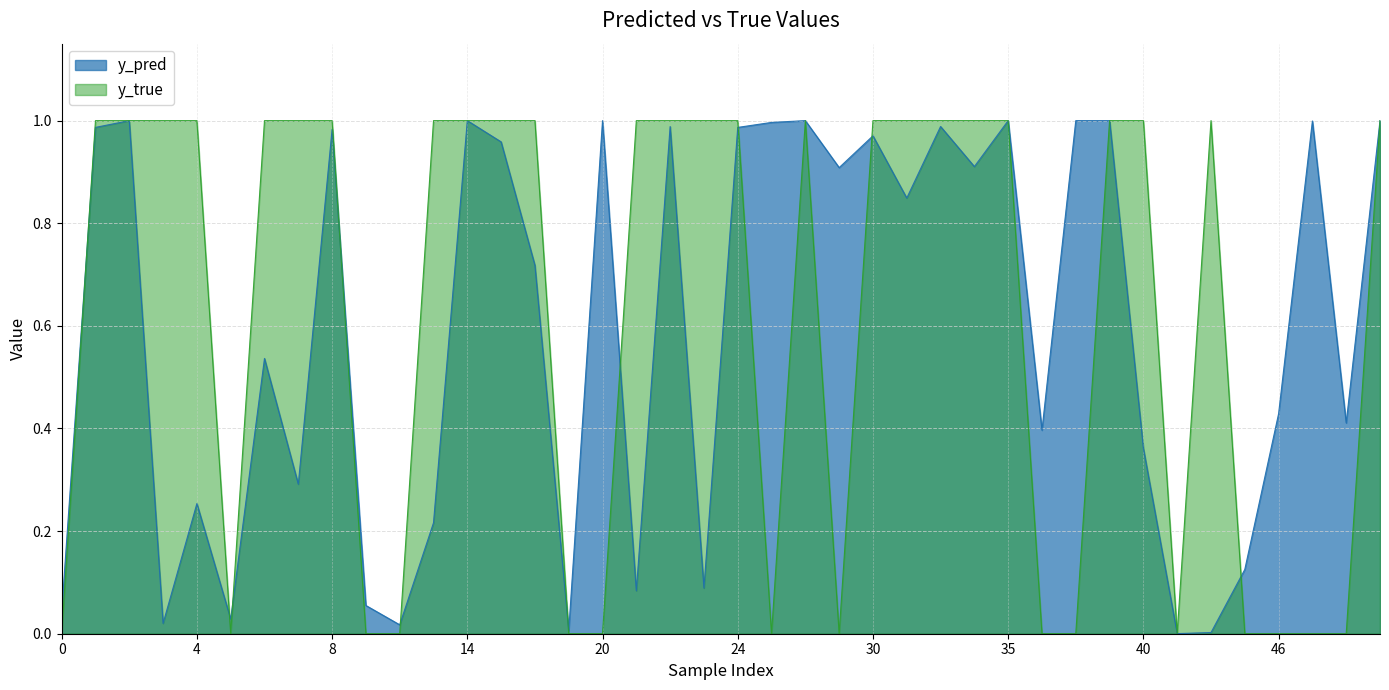

True or false: y_pred and y_true cross at least once.

True